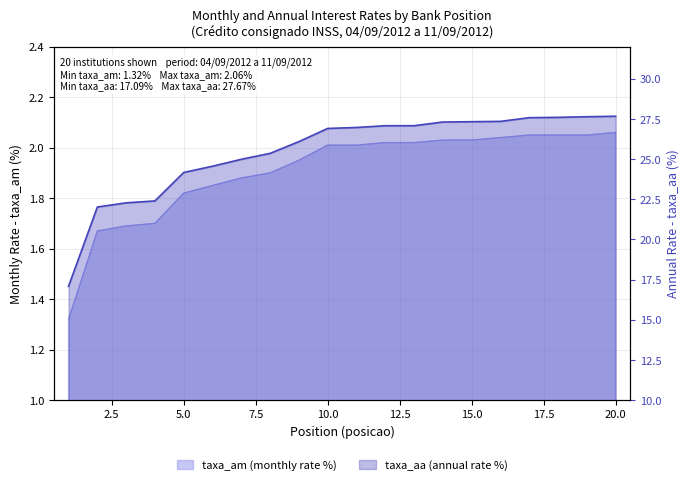

The taxa_am series shows 2.0 at 12. True or false?

True